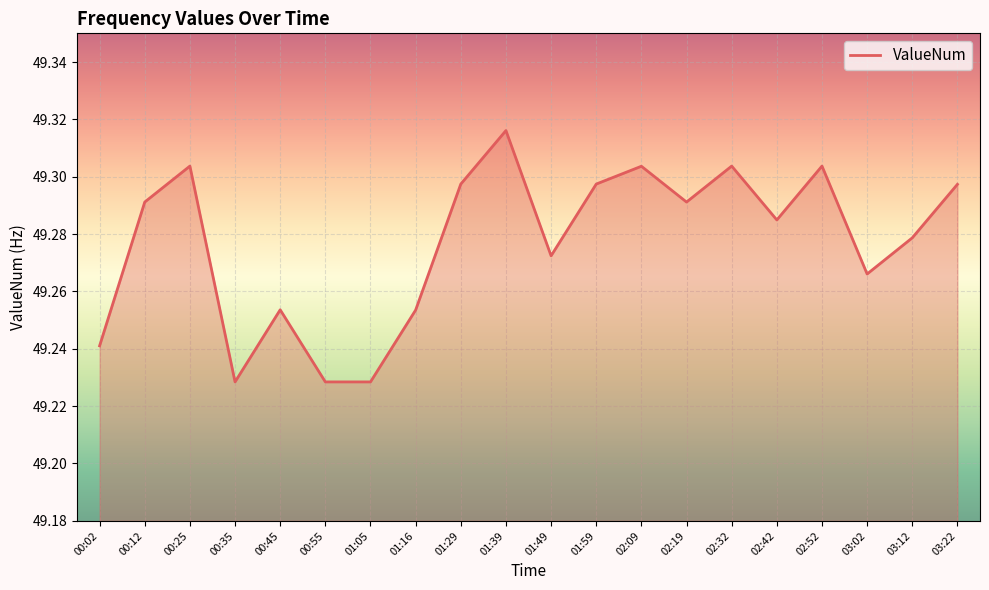

Is it true that the value at 01:05 is 23.8?

False